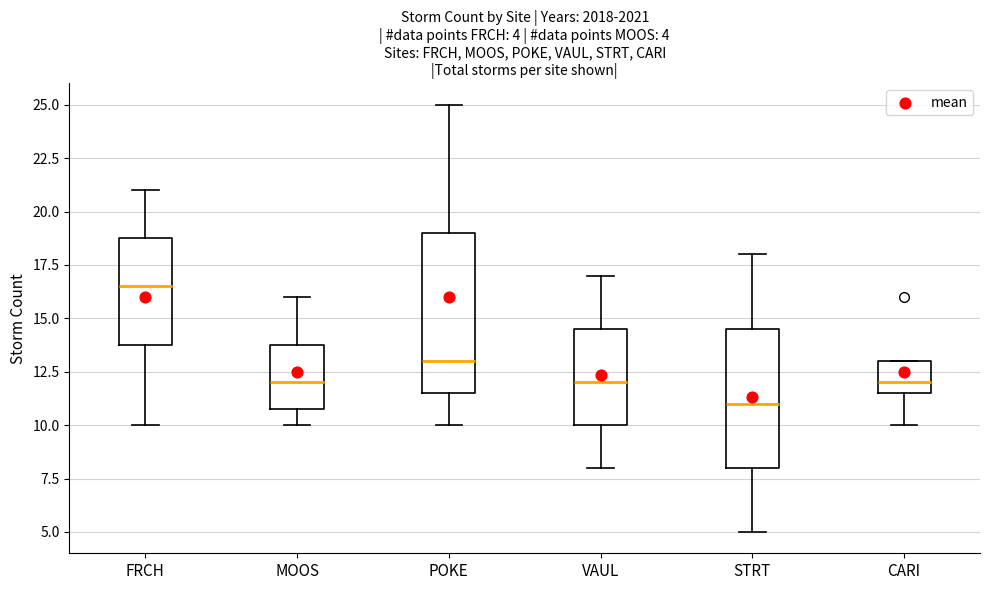

Comparing the boxes themselves (not the whiskers), which one is the tallest?

POKE